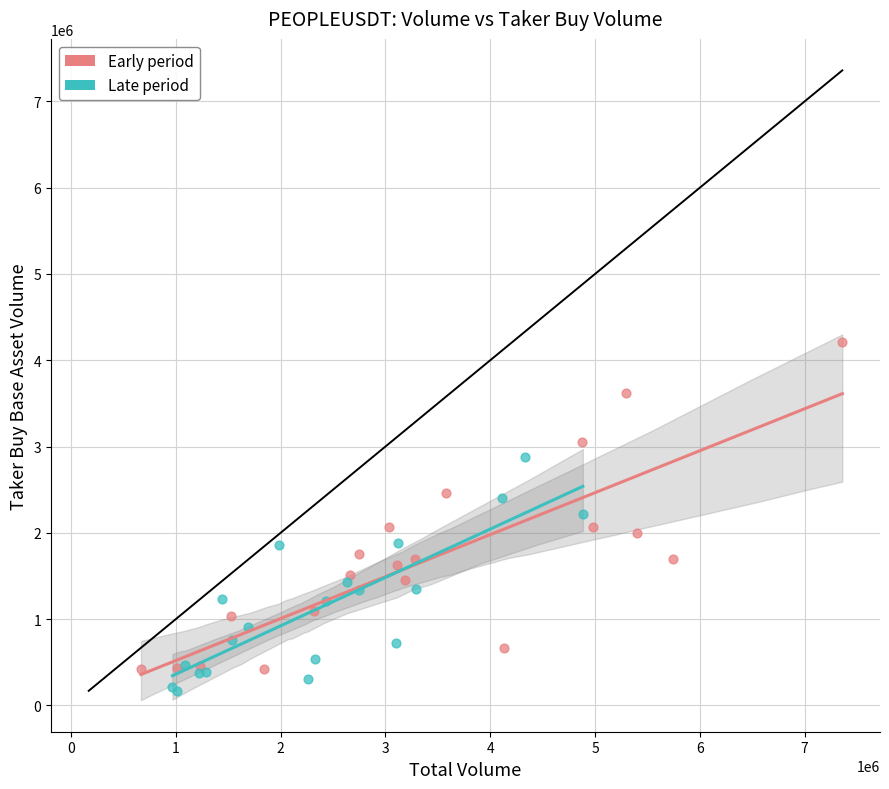

What are all the series names shown in the legend?

Early period, Late period